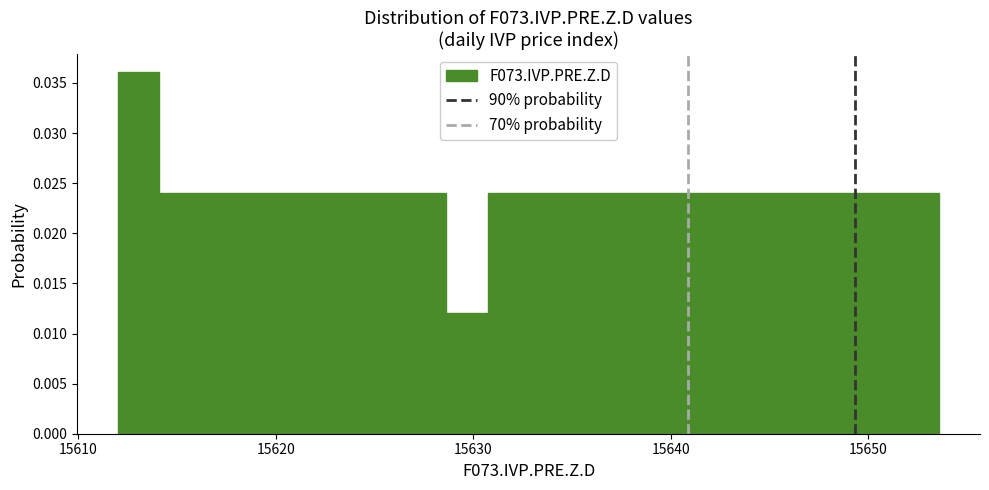

Read against the x-axis, roughly where is the centre of the tallest bar?

15613